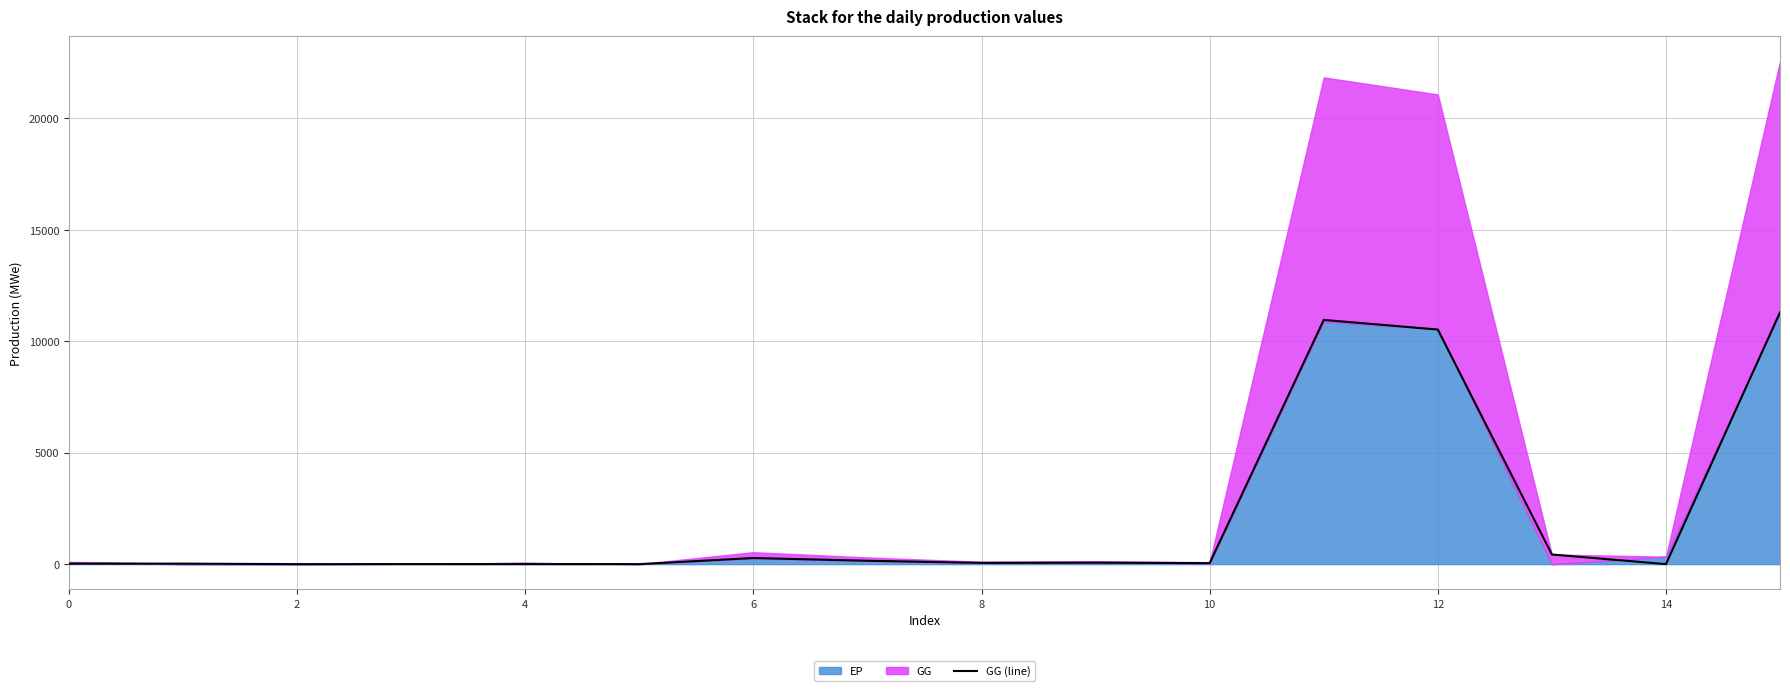

True or false: GG (line) has a value of 22.3 at 0.

True